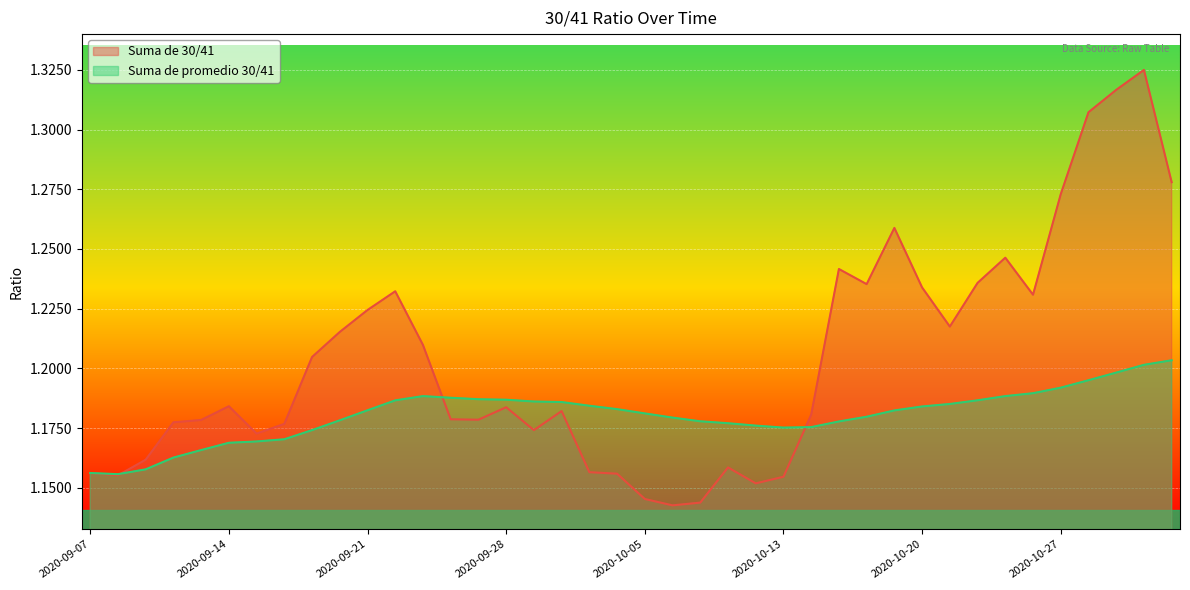

What position from the left is 11?

12